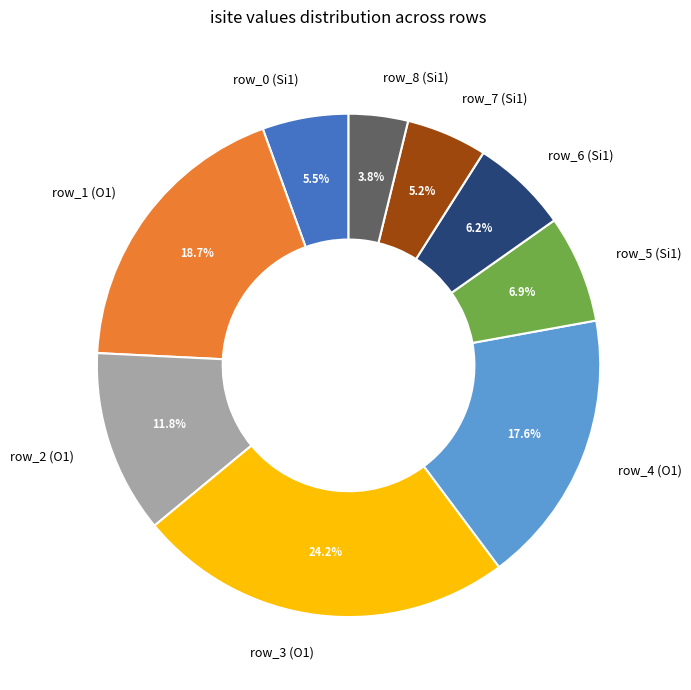

What portion of the pie excludes row_0 (Si1)?

94.5%